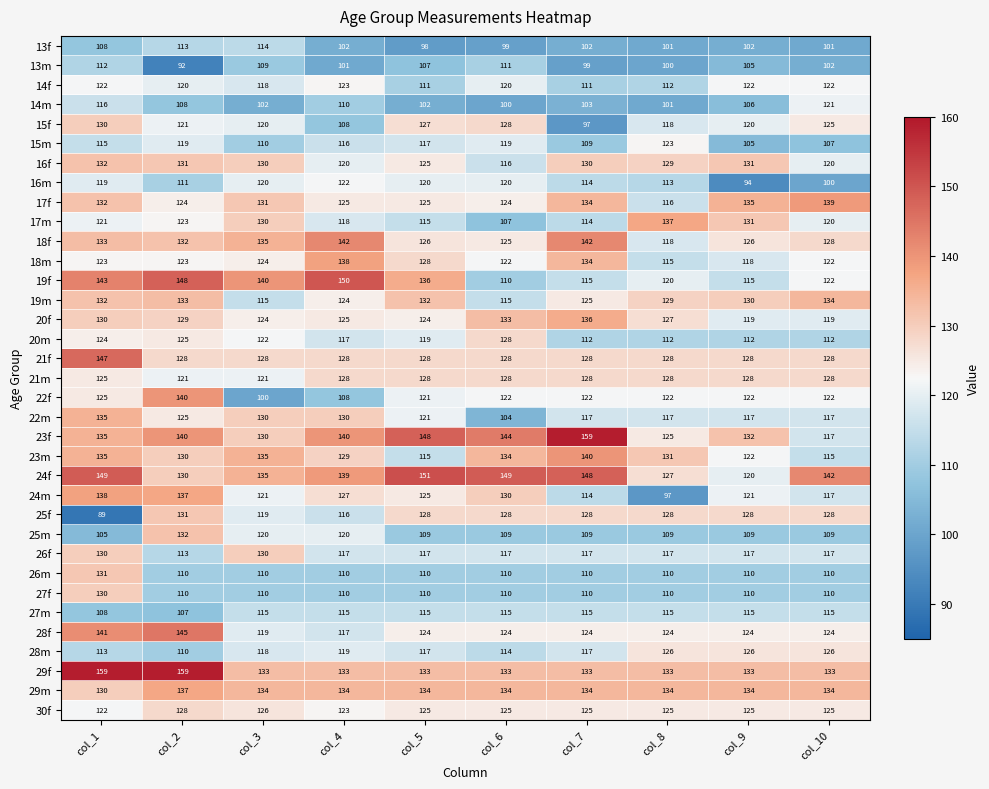

Count the number of data series in this chart.

35